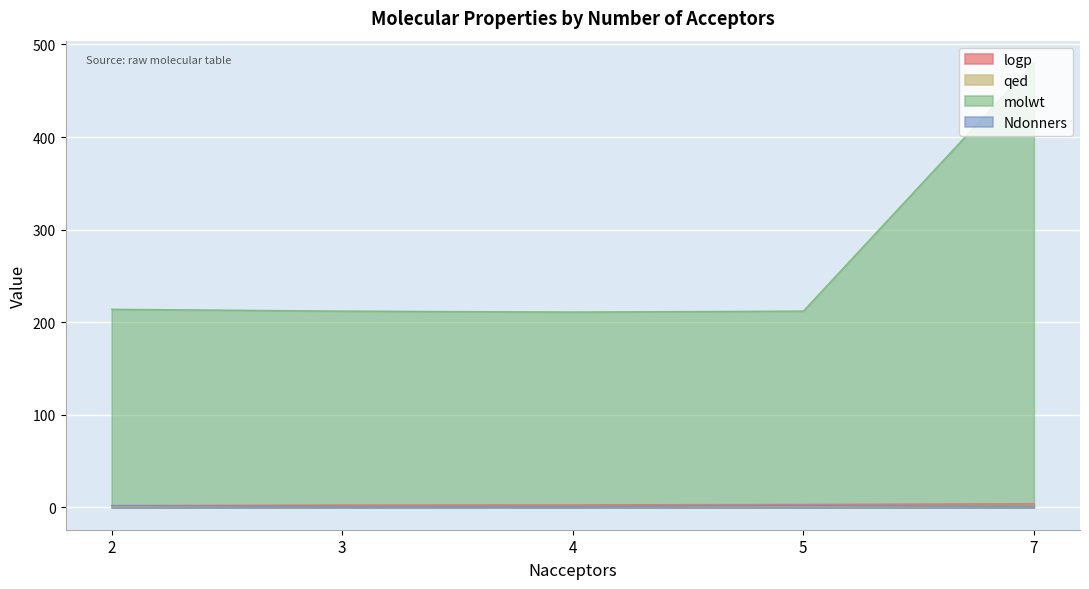

True or false: qed and molwt cross at least once.

False